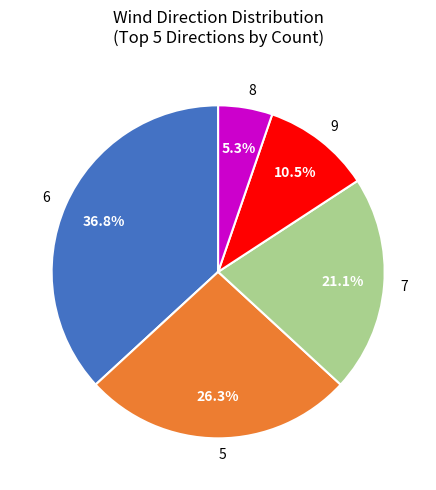

What portion of the pie excludes 6?

63.2%